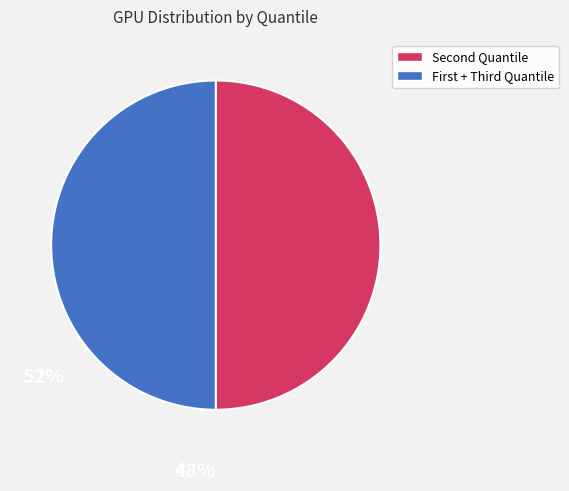

How many segments does this pie chart have?

2